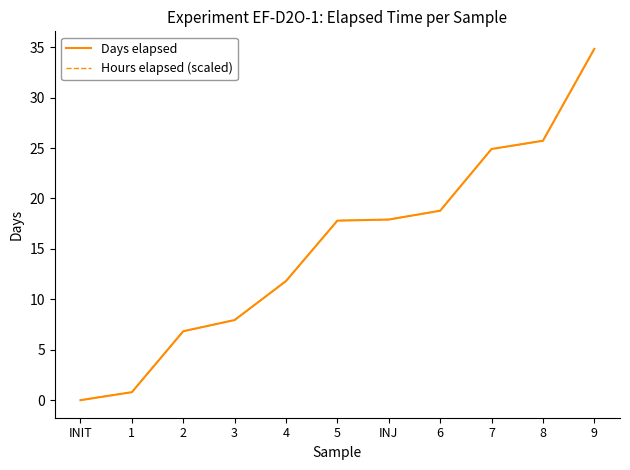

True or false: Days elapsed has more than 2 points higher than both neighbors.

False